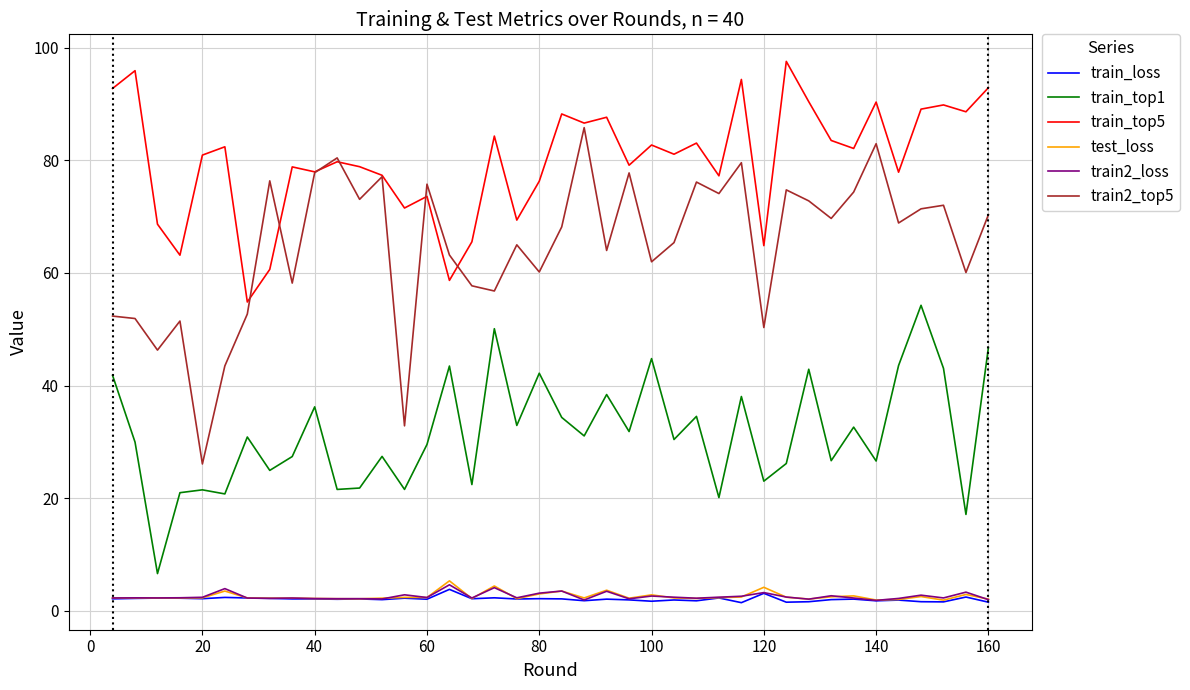

What is the lowest value of the train_top1 series?

6.6